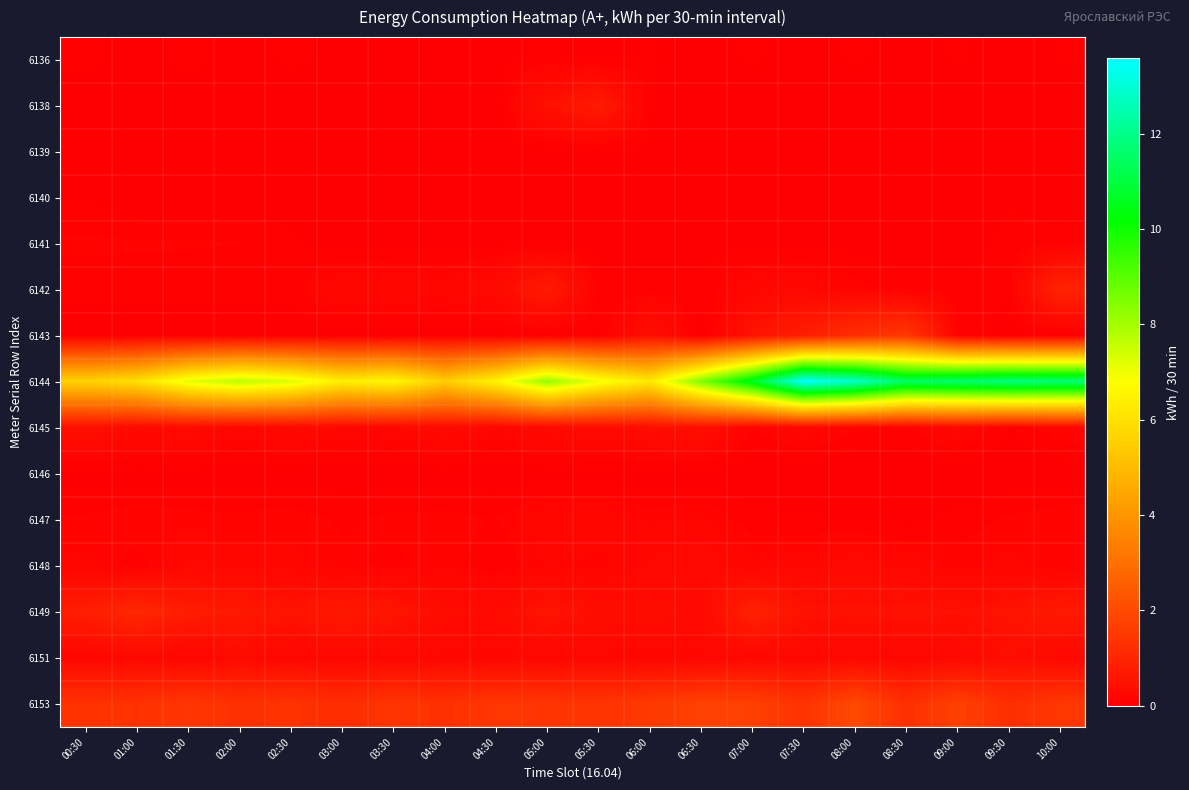

How many distinct data groups are displayed?

15